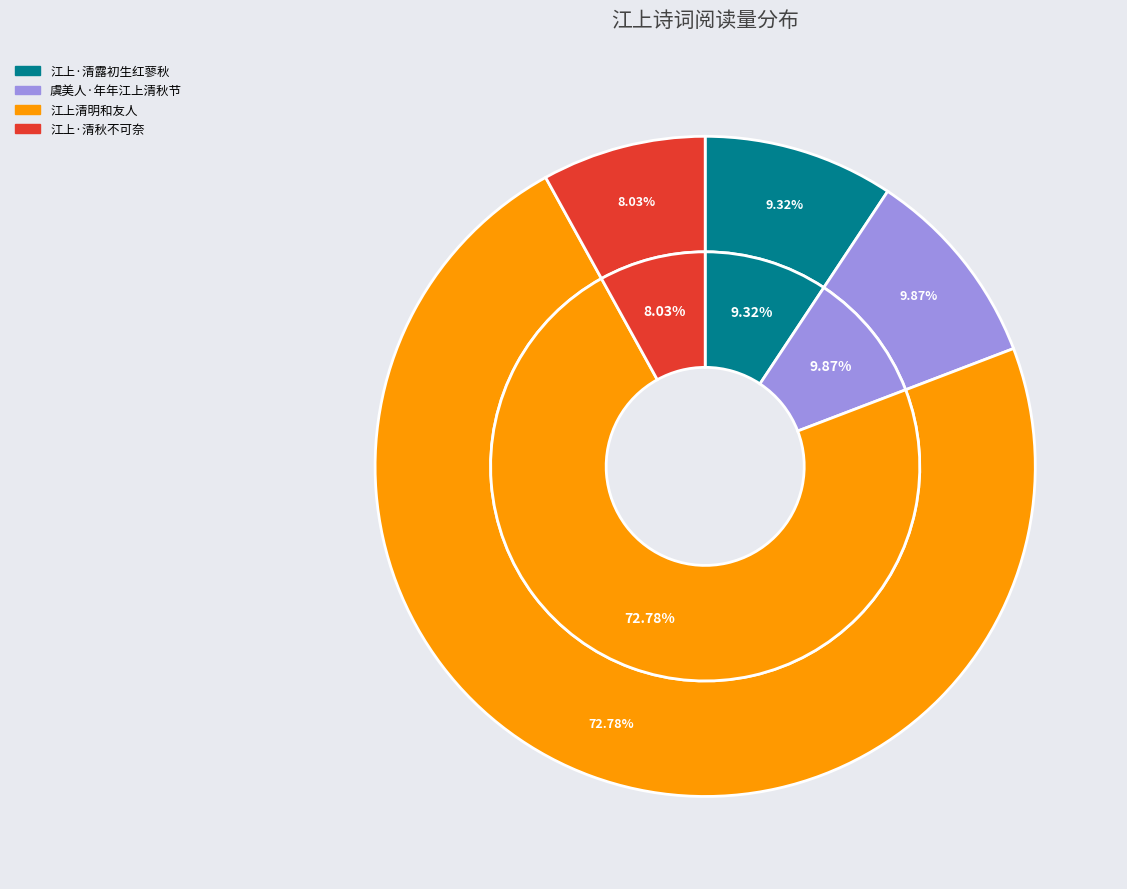

What is the total percentage of 江上·清秋不可奈 and 虞美人·年年江上清秋节?

17.9%